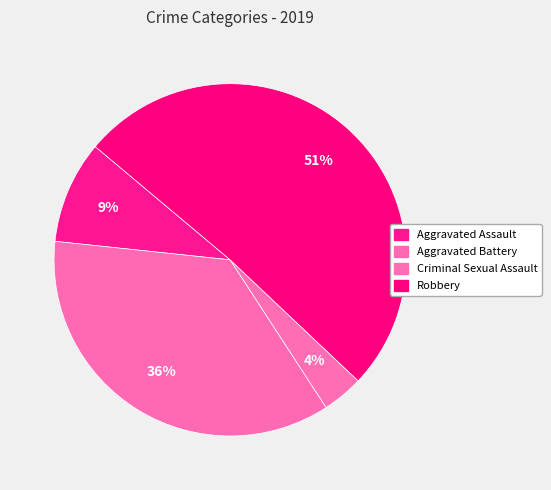

How many slices are in this pie chart?

4